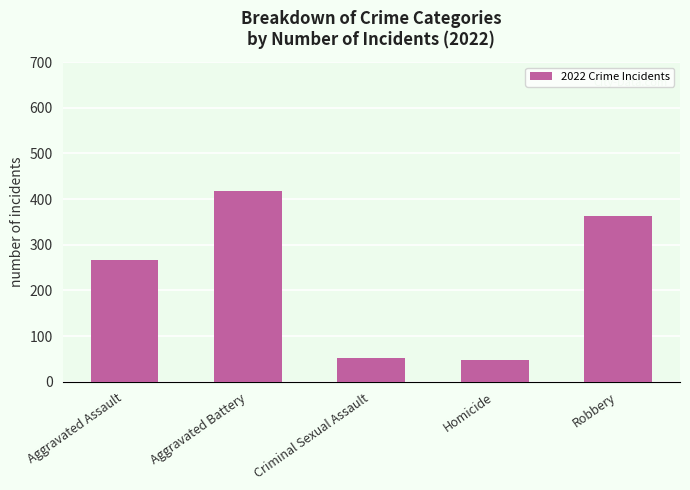

What is the value of the 1st bar from the left?

267